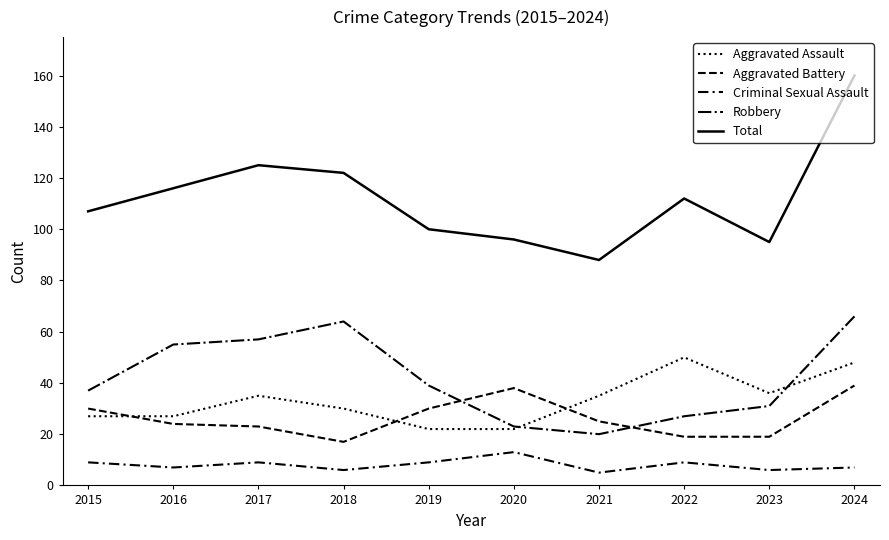

The value of Aggravated Battery at 2021 is 25. True or false?

True